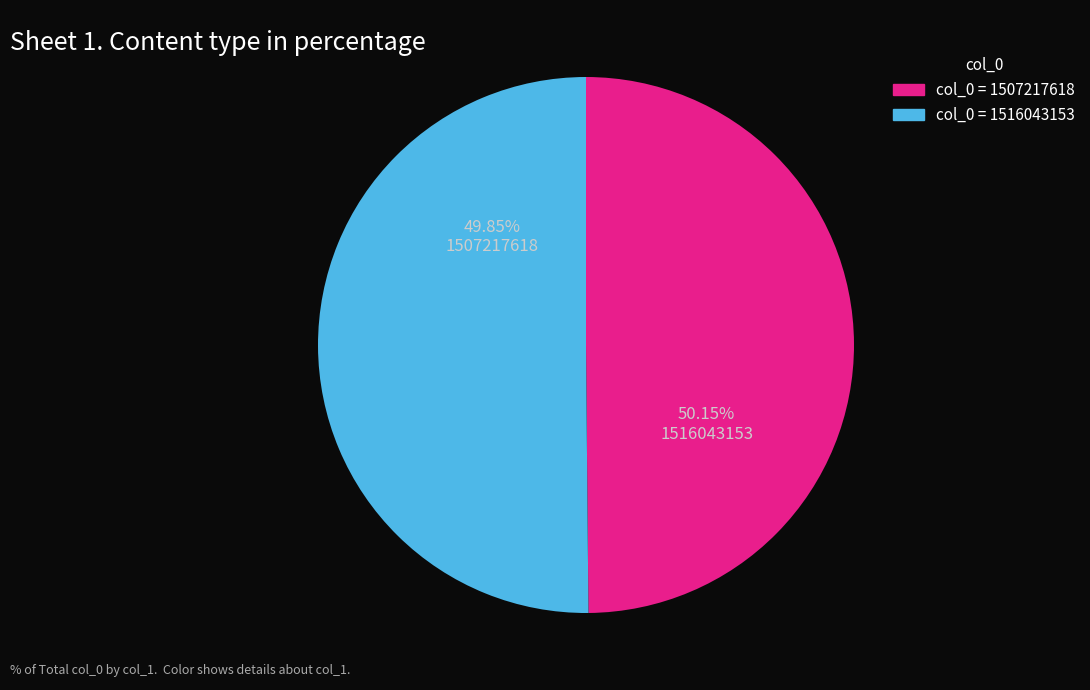

Which slice is the smallest?

1507217618